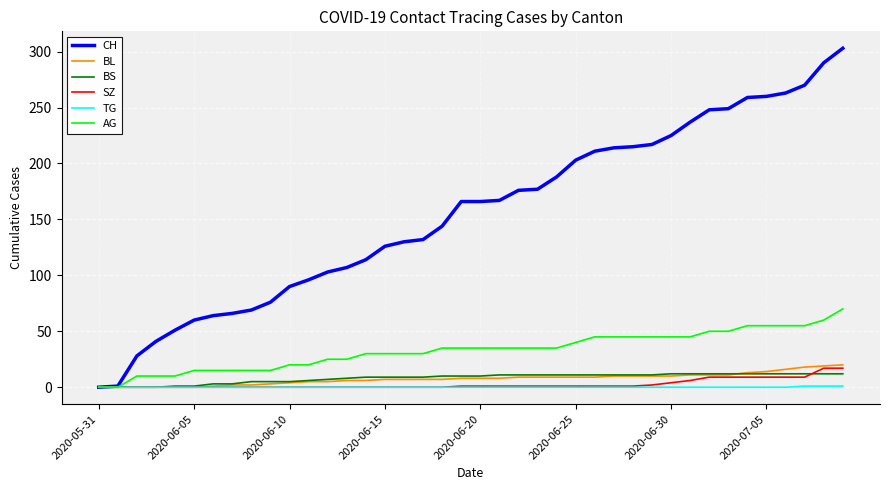

At how many categories does at least one series exceed 13?

38